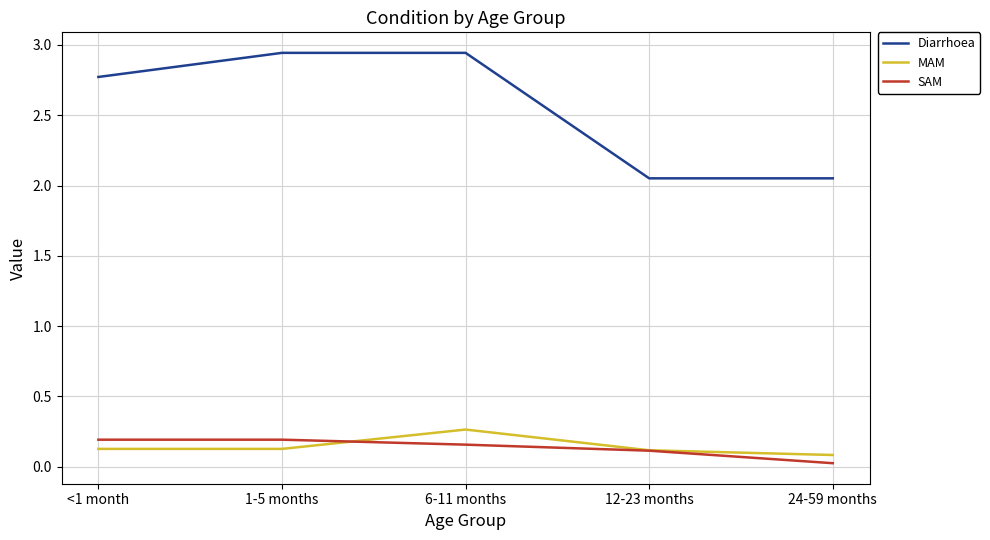

Rank the series by their maximum value, from highest to lowest.

Diarrhoea, MAM, SAM